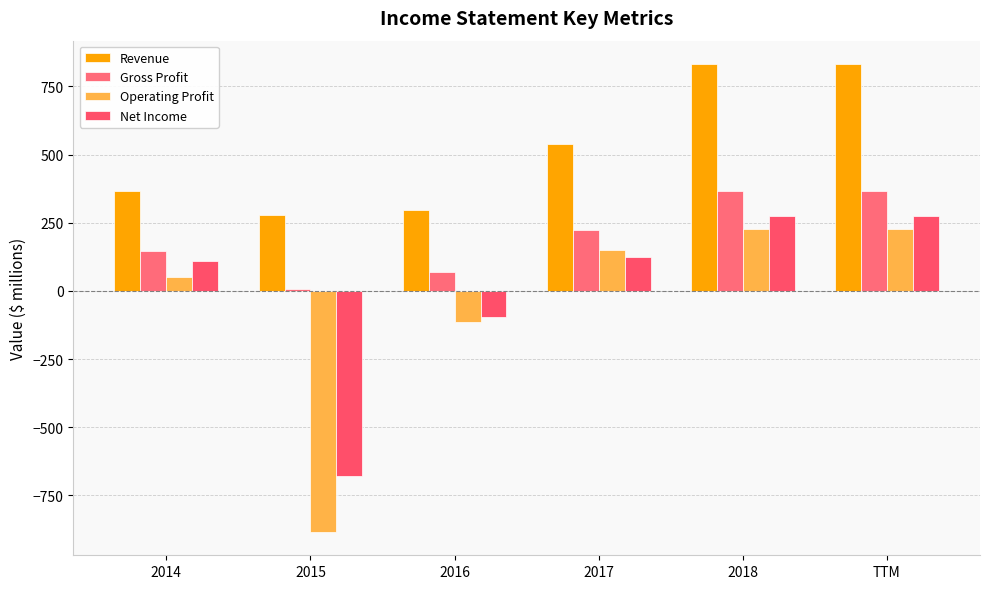

What is the smallest value displayed?

-884